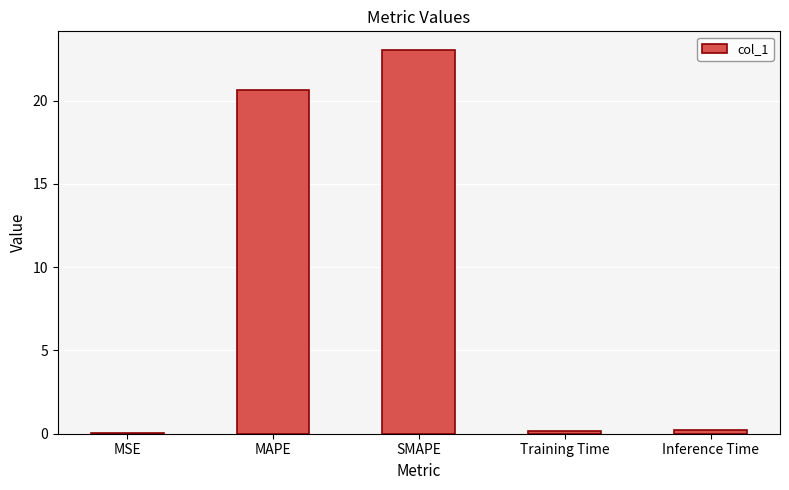

At which label is the value closest to 11?

MAPE